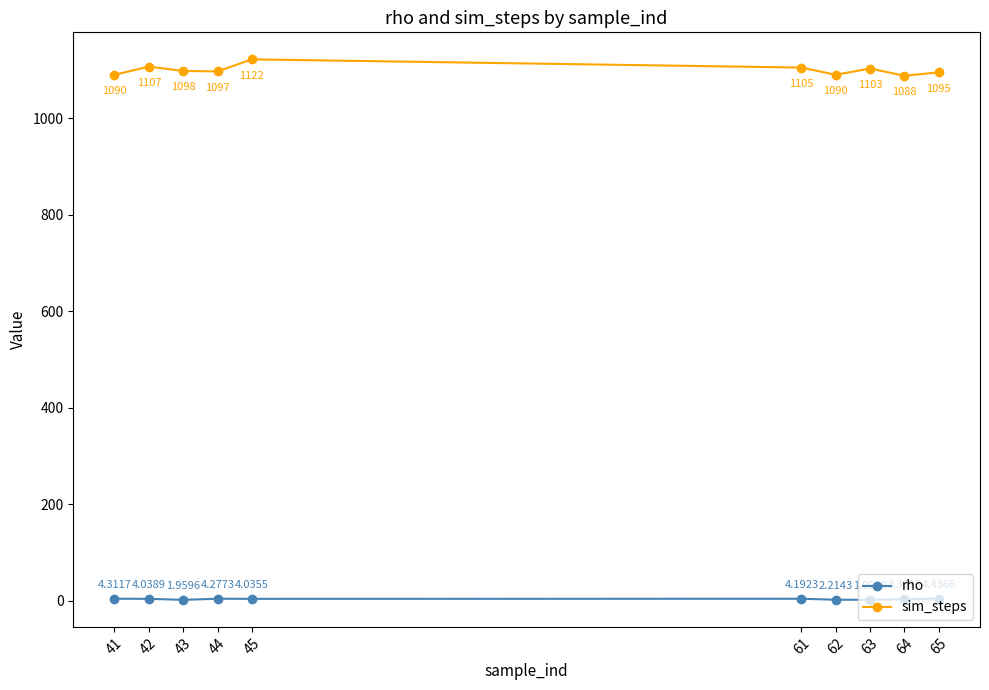

How many distinct data groups are displayed?

2